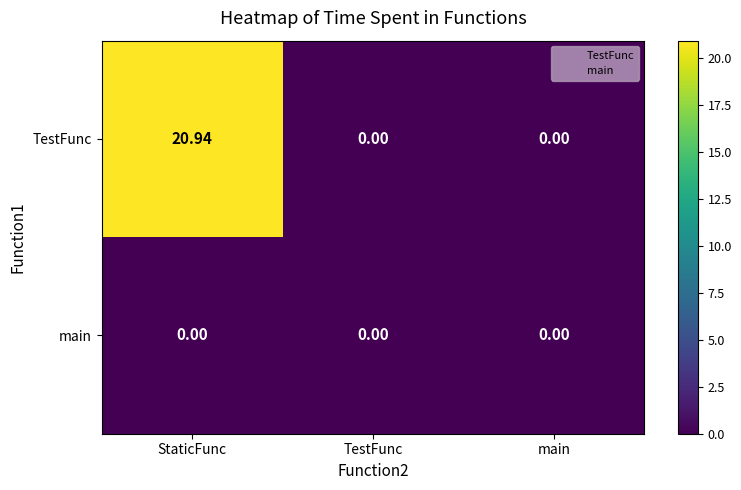

Which series changed the most between StaticFunc and main?

TestFunc